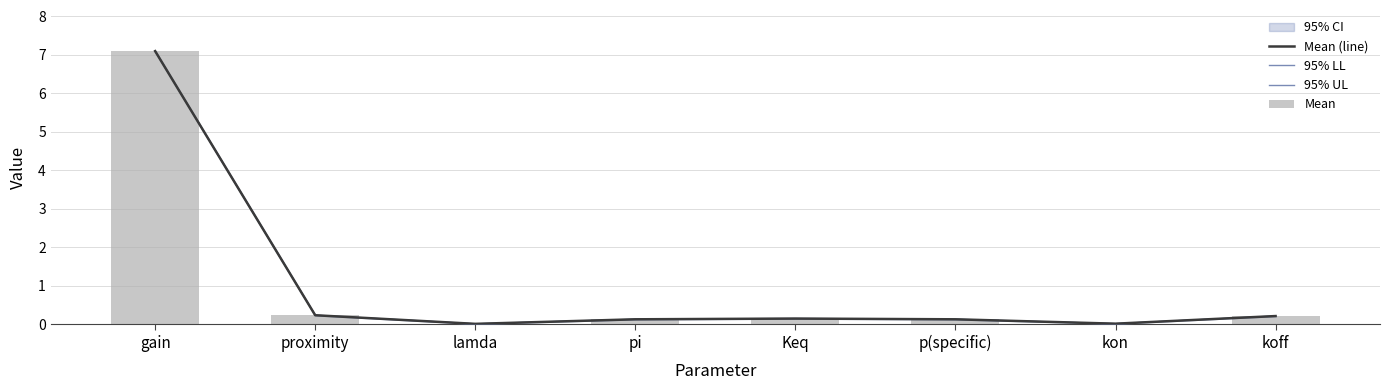

The value of 95% UL at gain is 7.1. True or false?

True